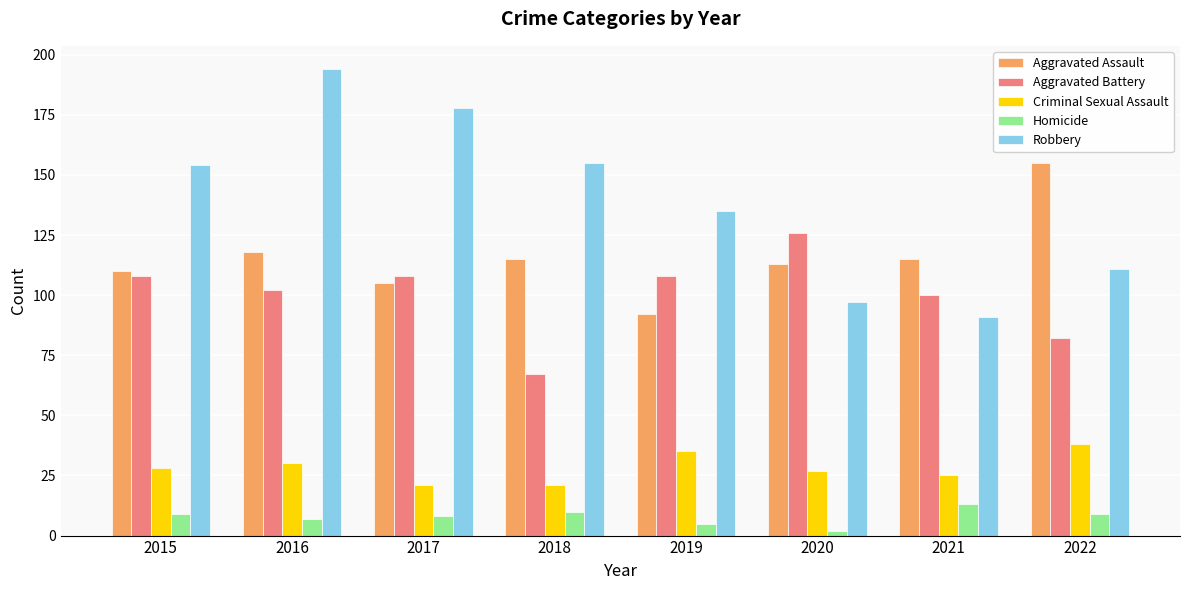

What is the value of the Homicide bar at the 8th from the left?

9